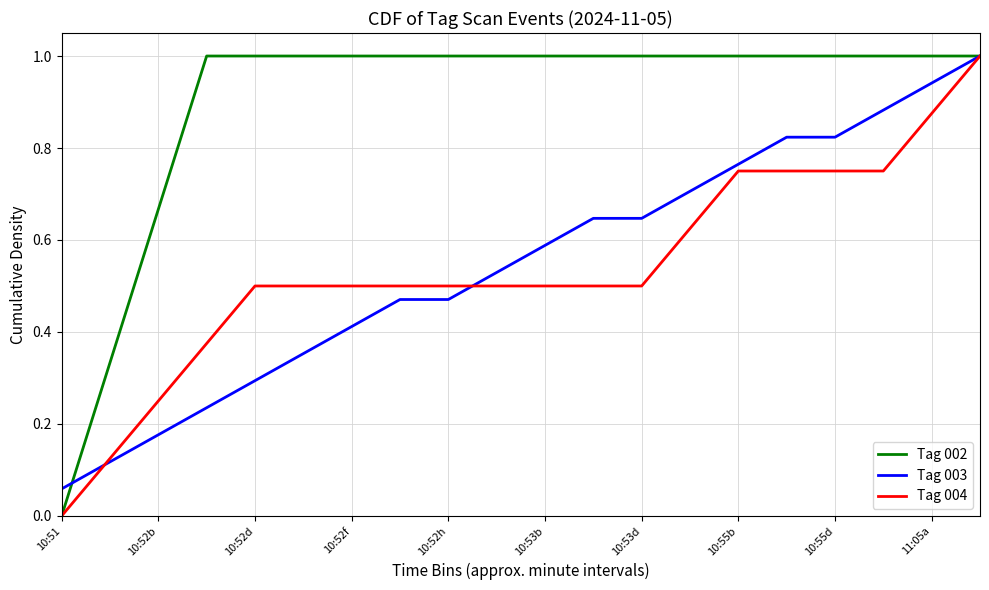

Which series has the largest total across all categories?

Tag 002